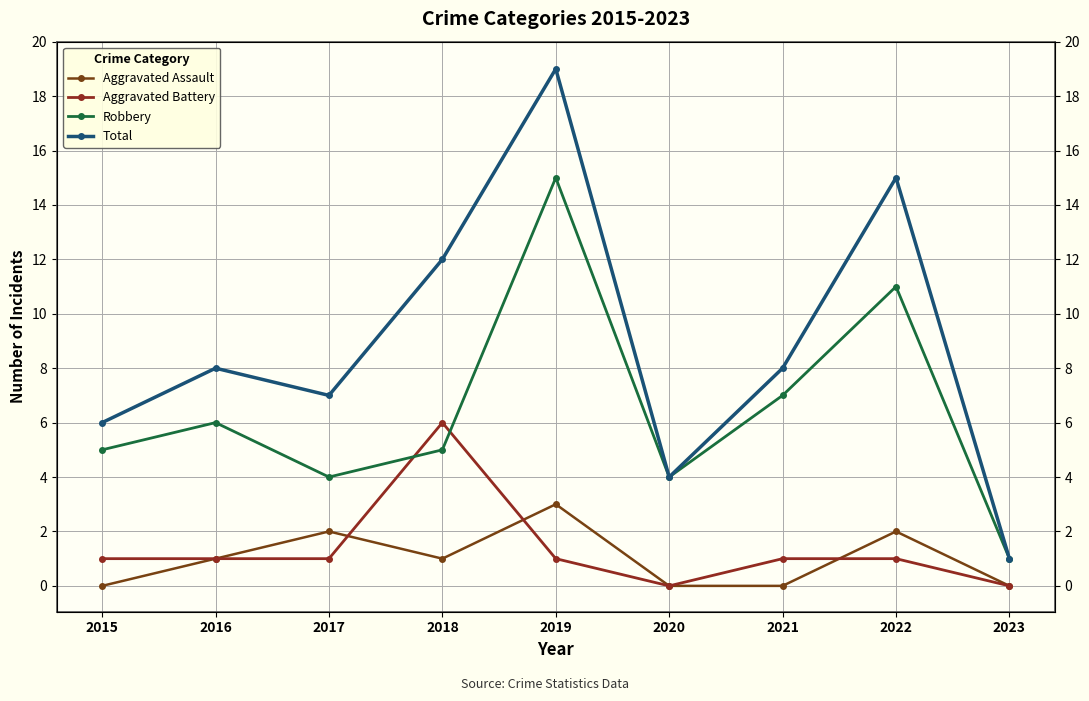

Reading left to right, what are all the values shown in this chart?

Aggravated Assault: 2015=0	2016=1	2017=2	2018=1	2019=3	2020=0	2021=0	2022=2	2023=0
Aggravated Battery: 2015=1	2016=1	2017=1	2018=6	2019=1	2020=0	2021=1	2022=1	2023=0
Robbery: 2015=5	2016=6	2017=4	2018=5	2019=15	2020=4	2021=7	2022=11	2023=1
Total: 2015=6	2016=8	2017=7	2018=12	2019=19	2020=4	2021=8	2022=15	2023=1